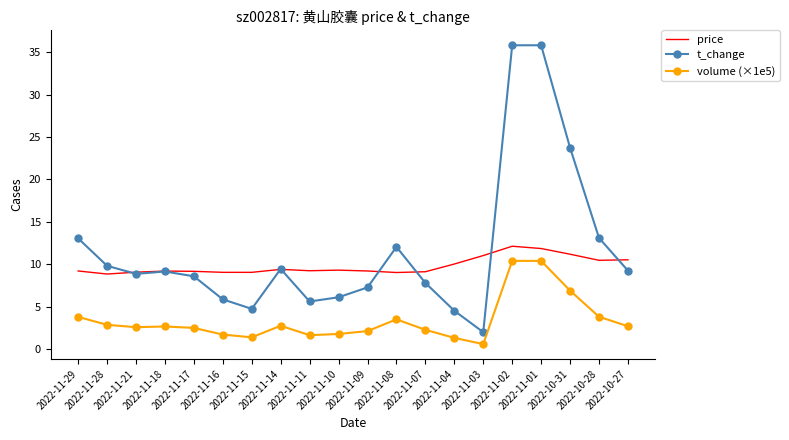

What is the sum of the price values at 2022-11-01 and 2022-11-17?

21.0